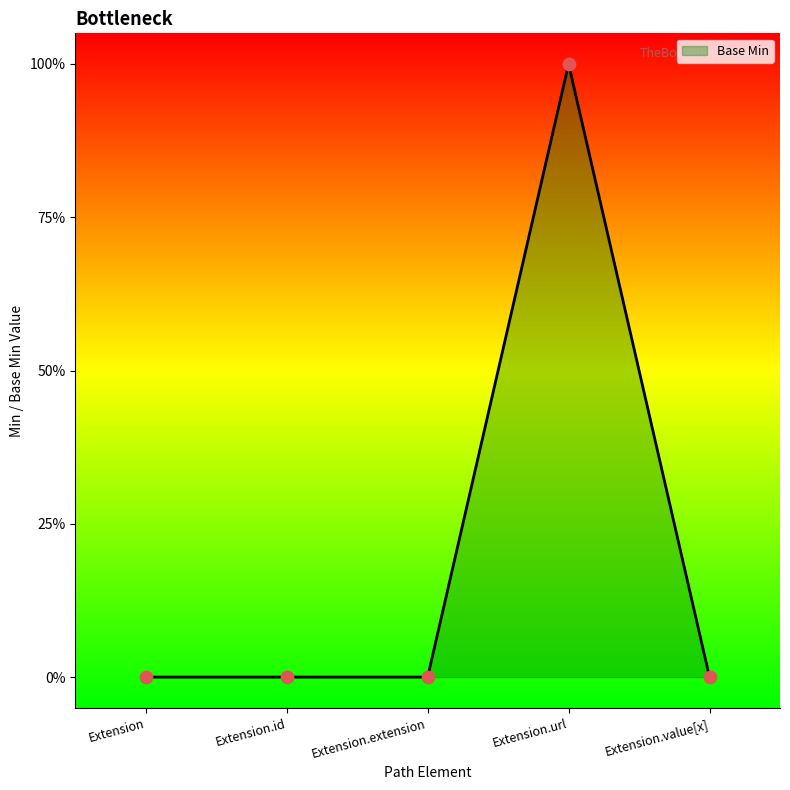

Between Extension.url and Extension.extension, which is larger?

Extension.url